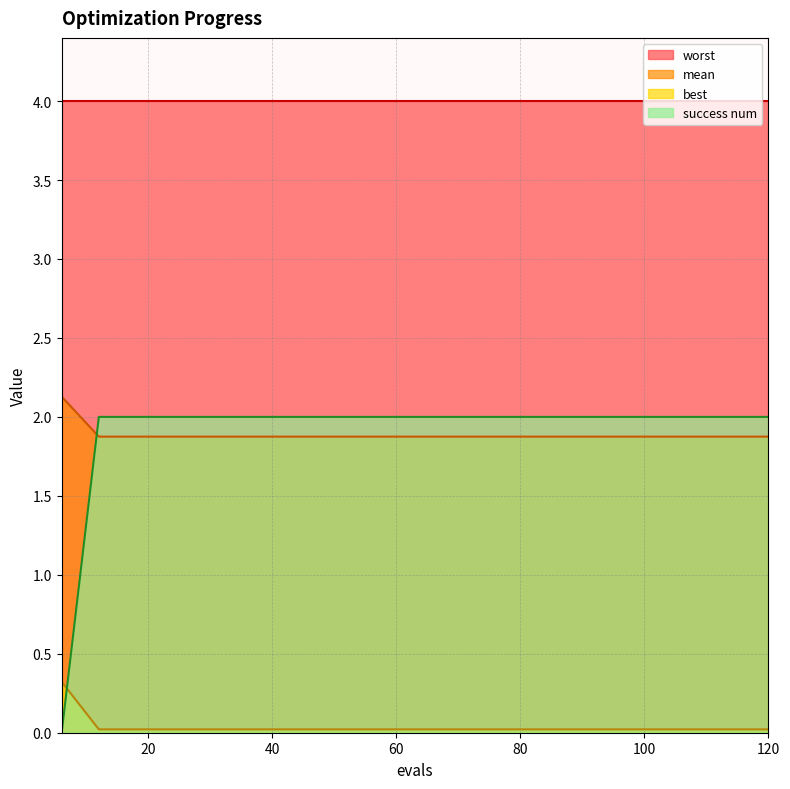

At which category is the sum across all series the highest?

12